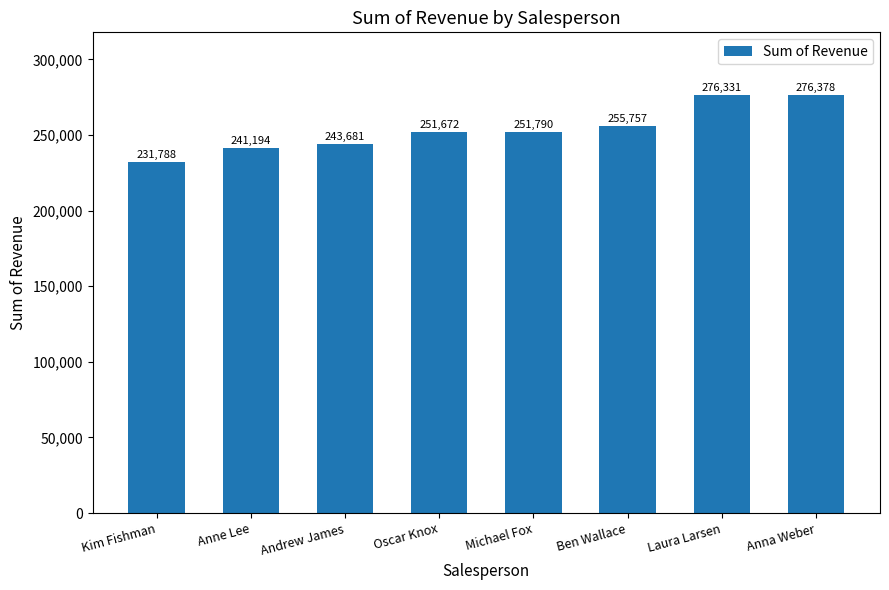

What is the difference between the maximum and minimum values?

44590